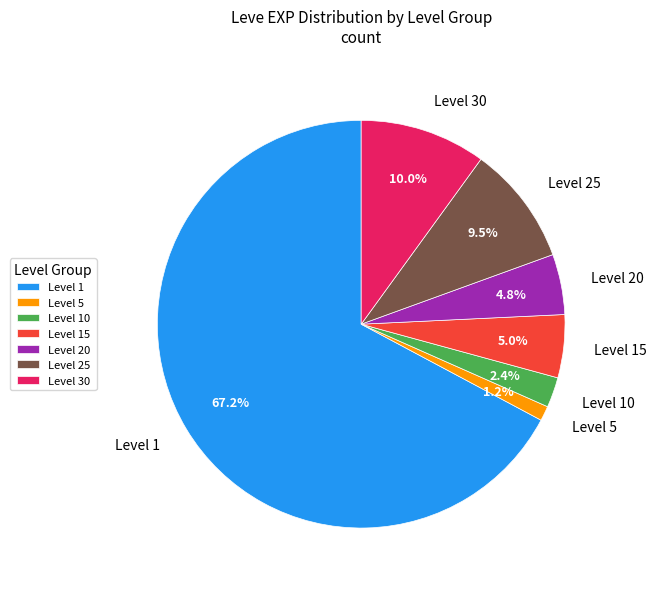

Count the number of slices in the pie.

7